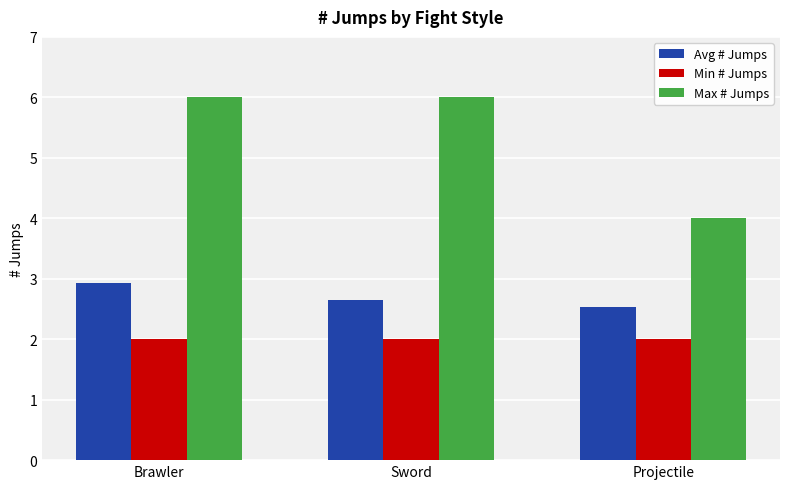

How many bars are there in total?

9